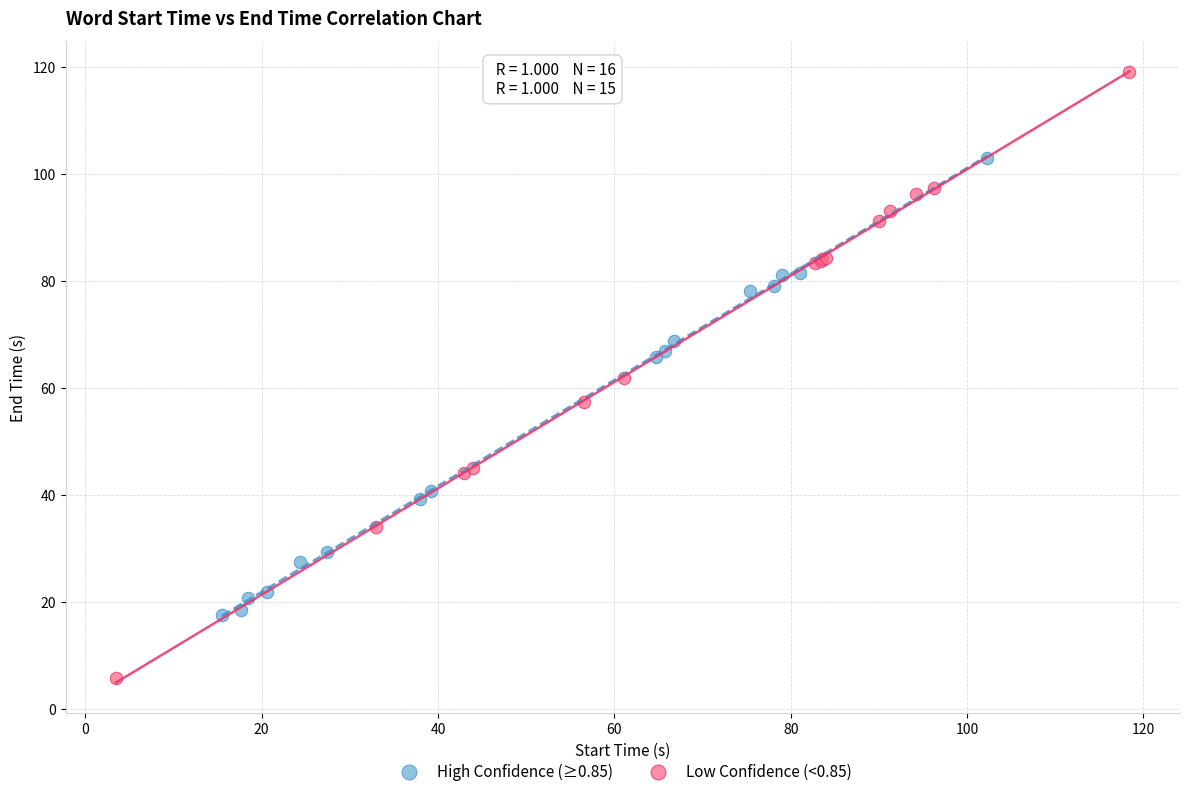

Which series has the largest Y range (max minus min)?

Low Confidence (<0.85)